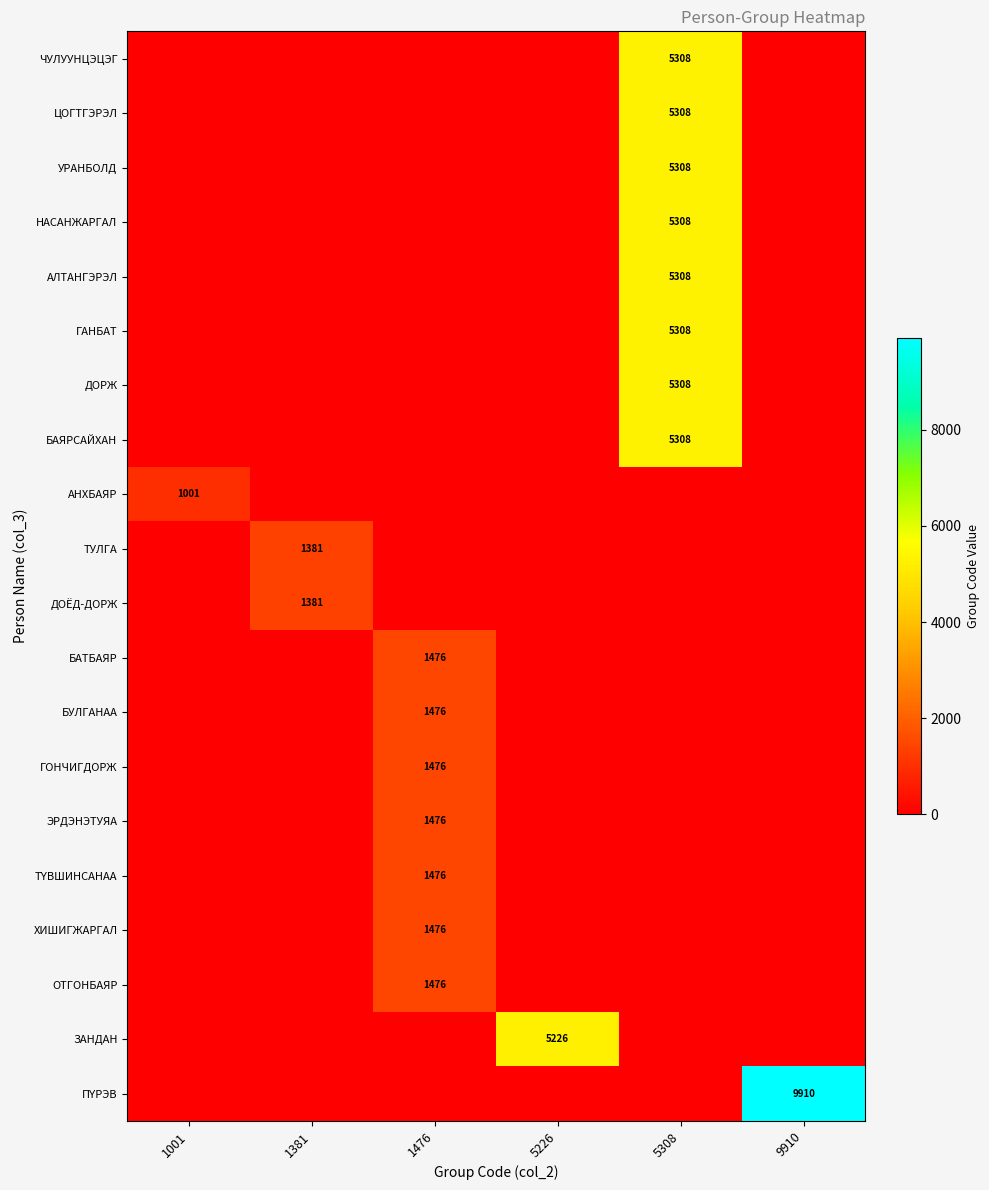

Is it true that НАСАНЖАРГАЛ equals 1891 at 5308?

False